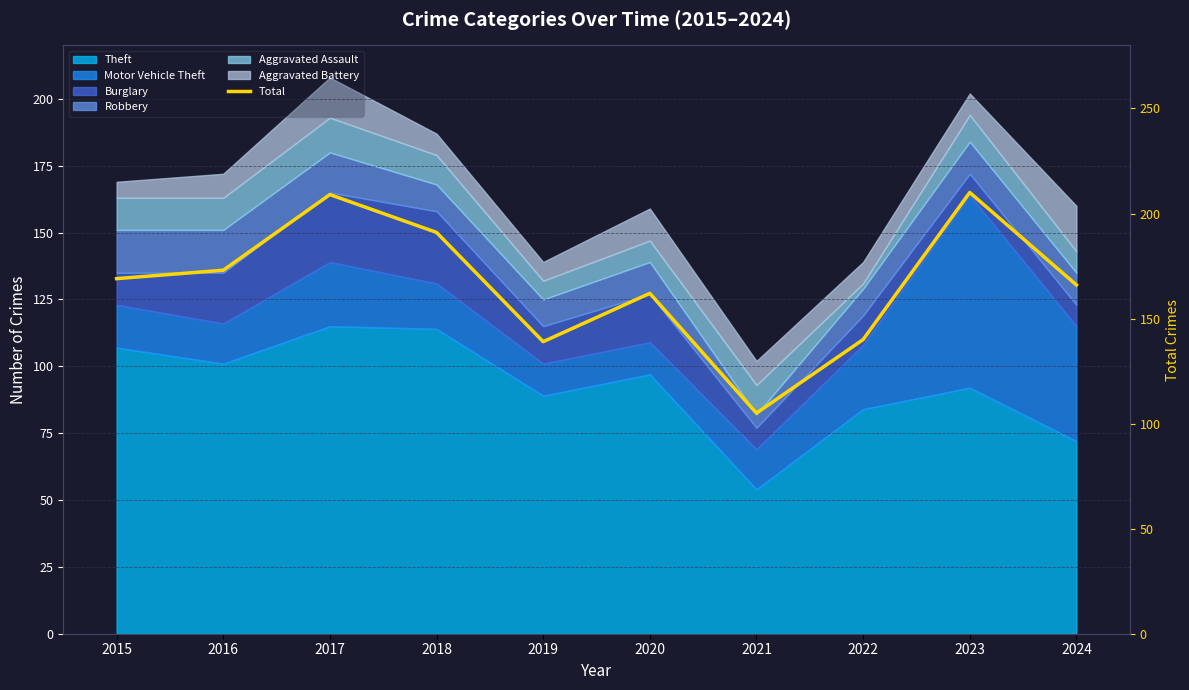

Does the chart display data point markers on the line(s)?

No